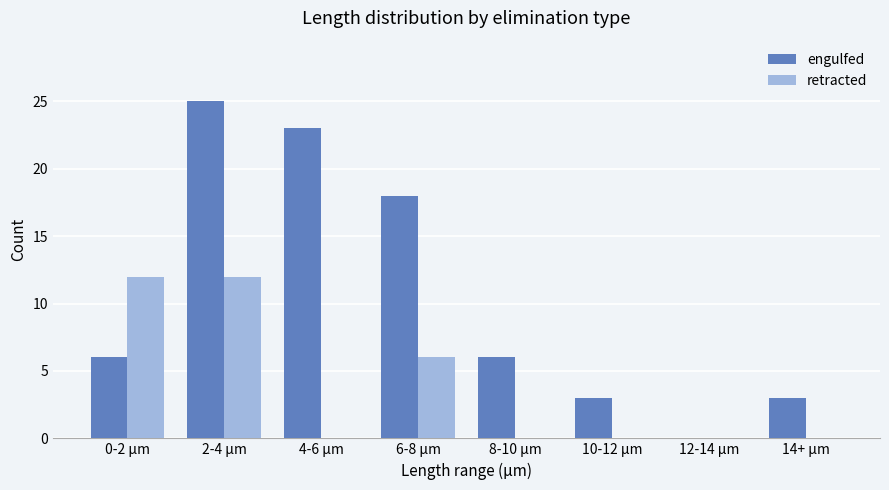

Count the number of categories in the chart.

8